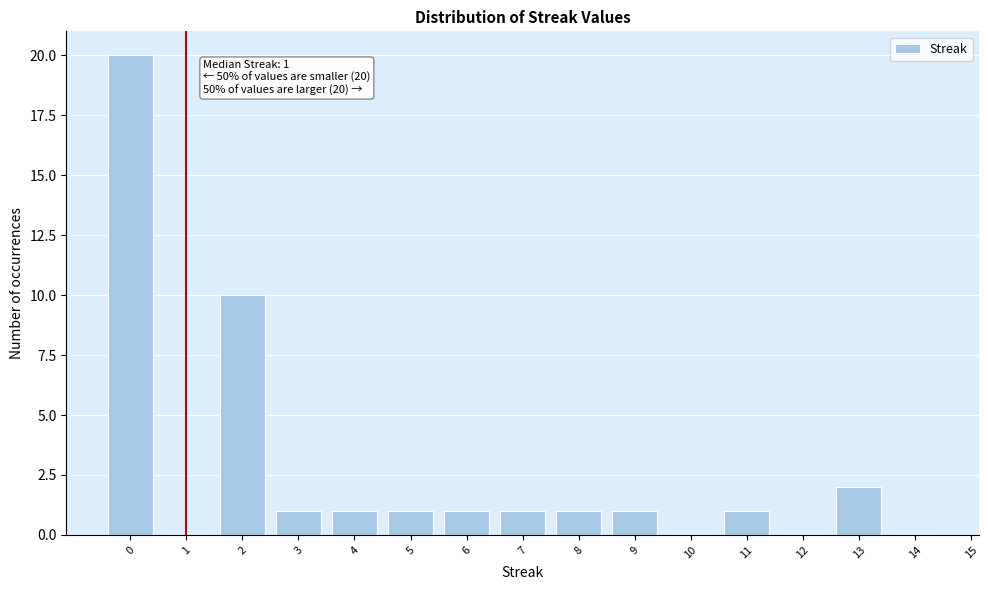

Reading left to right, extract all data points from this chart.

0=20	1=0	2=10	3=1	4=1	5=1	6=1	7=1	8=1	9=1	10=0	11=1	12=0	13=2	14=0